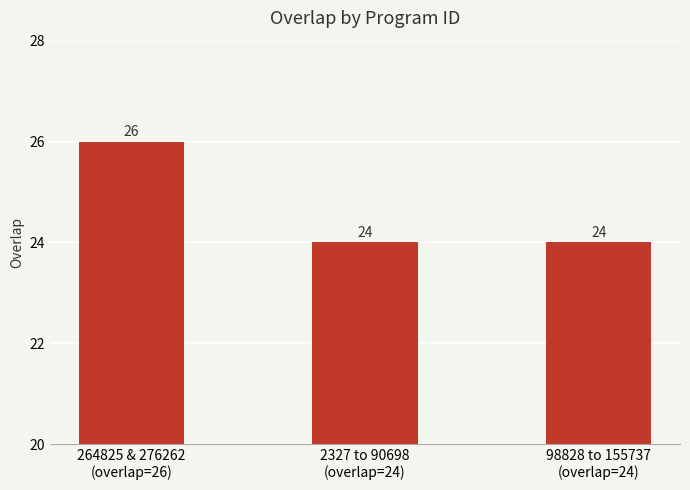

The chart shows a value of 24 at 98828 to 155737
(overlap=24). True or false?

True